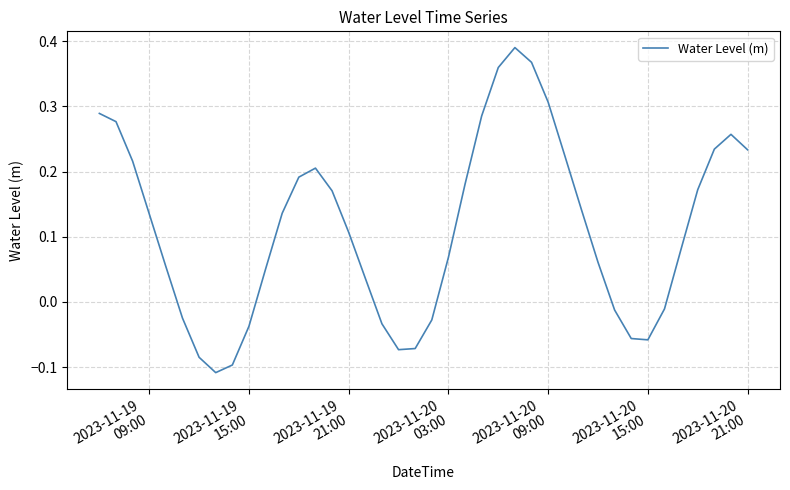

What is the difference between the maximum and minimum values?

0.5